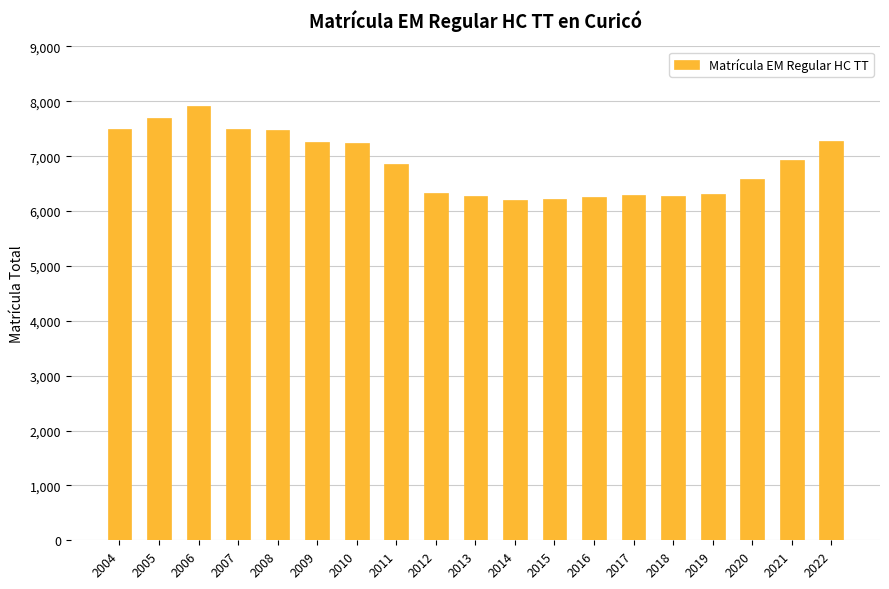

At which category does the chart reach its peak across all series?

2006